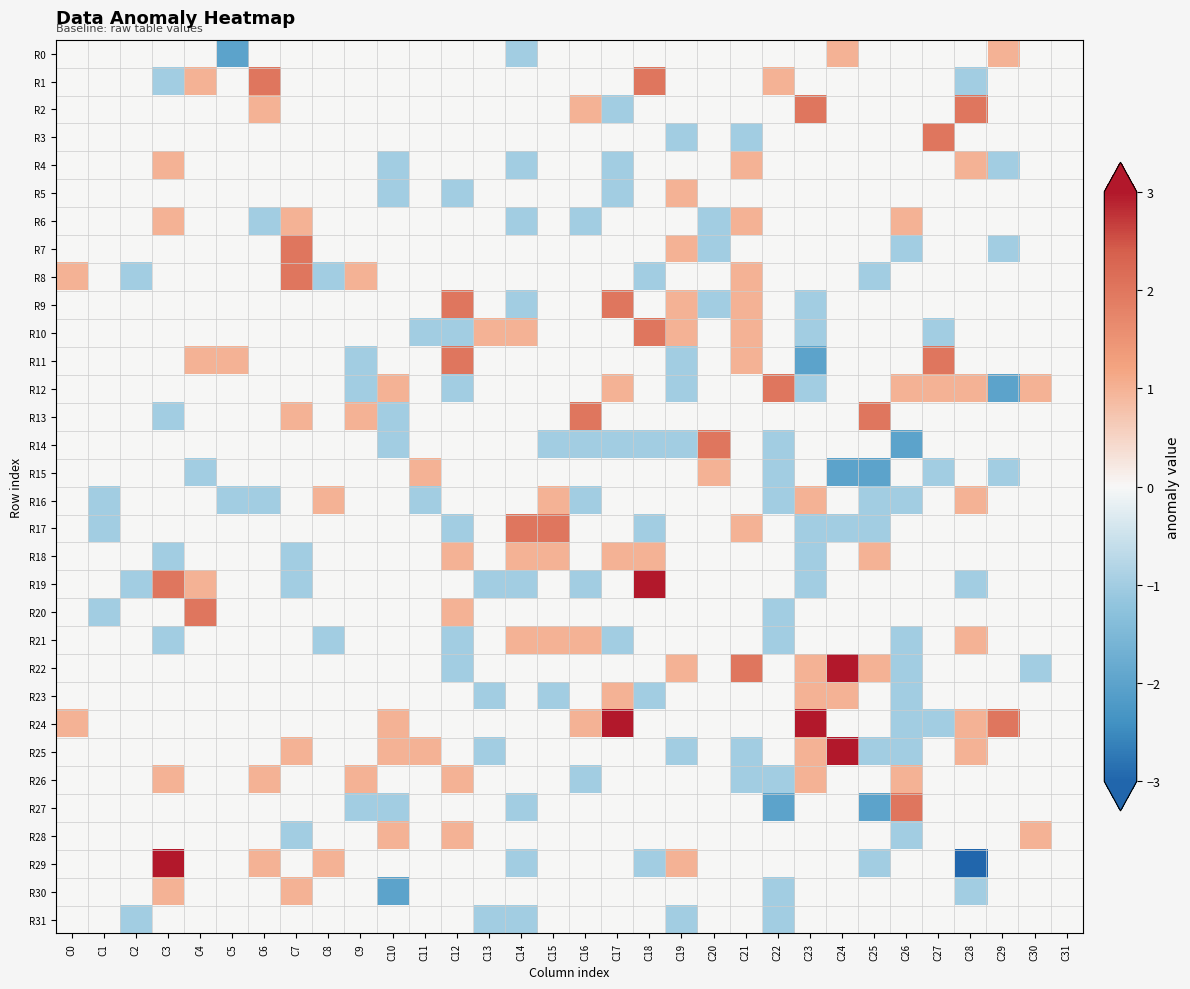

List the series in order of their peak value, highest first.

R19, R22, R24, R25, R29, R1, R2, R3, R7, R8, R9, R10, R11, R12, R13, R14, R17, R20, R27, R0, R4, R5, R6, R15, R16, R18, R21, R23, R26, R28, R30, R31